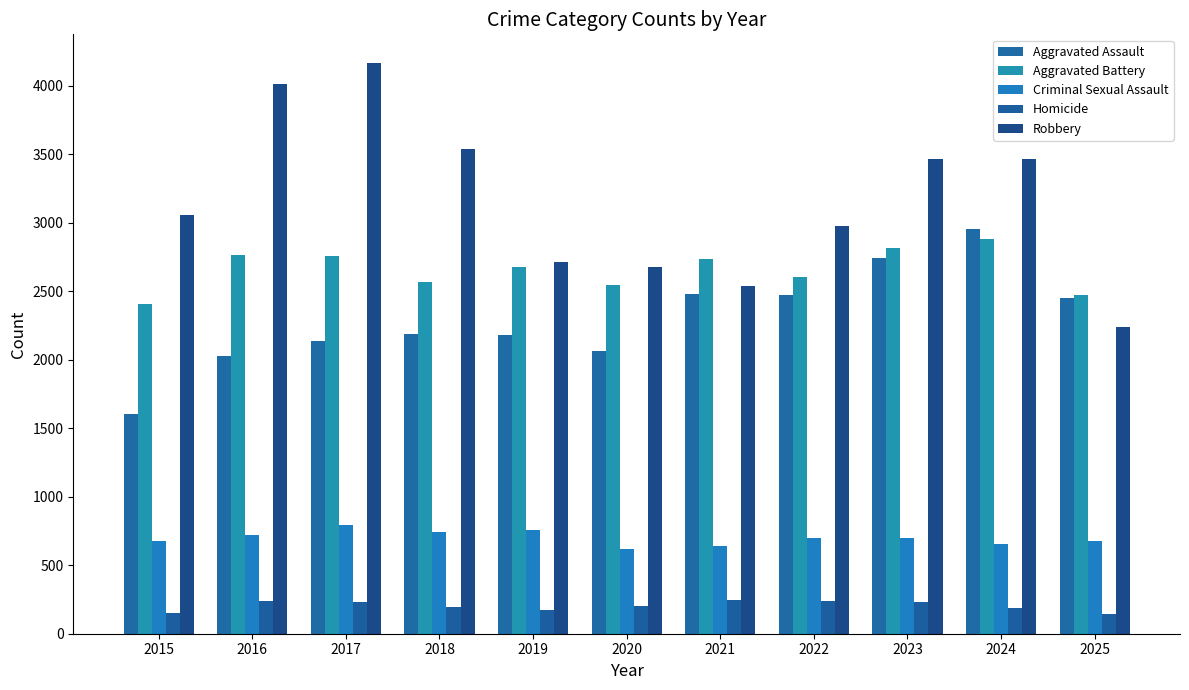

Is the value of Robbery at 2020 greater than the value of Aggravated Assault at 2025?

Yes